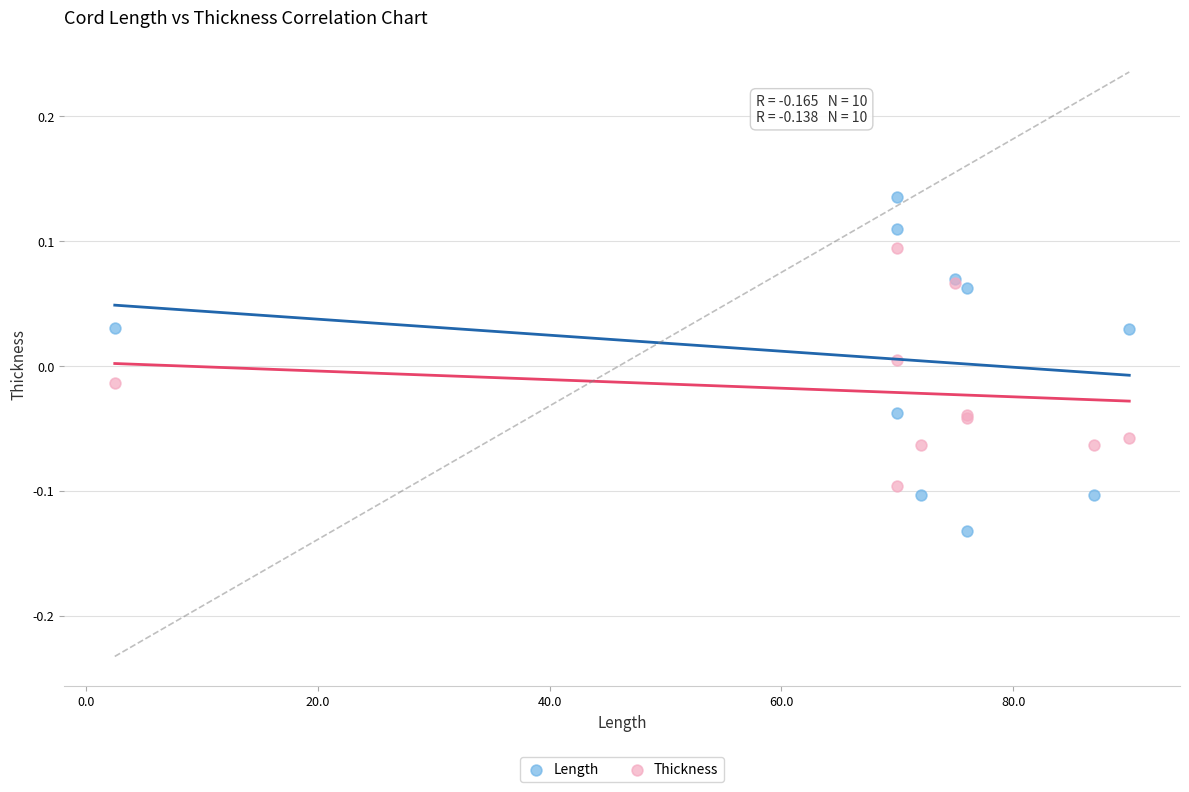

Which series reaches the minimum Y coordinate?

Length